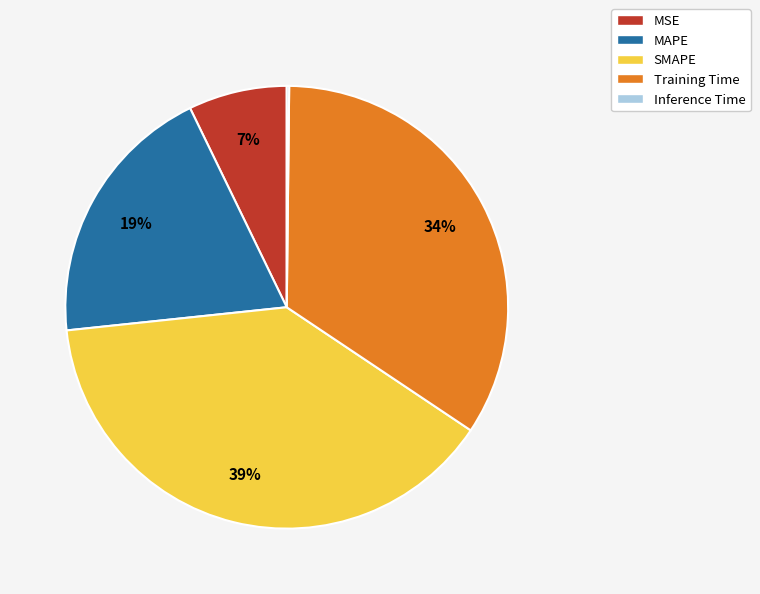

Do SMAPE and MAPE together represent more than half of the pie?

Yes